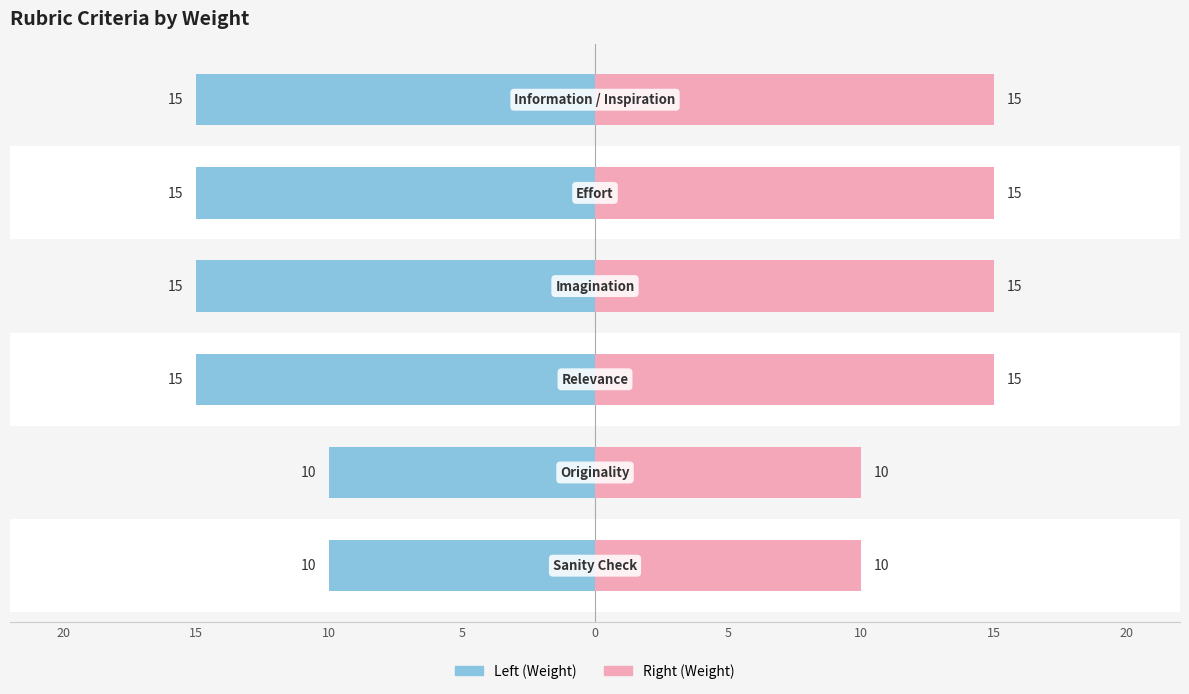

The value of Weight (Right) at 20 is 5. True or false?

False